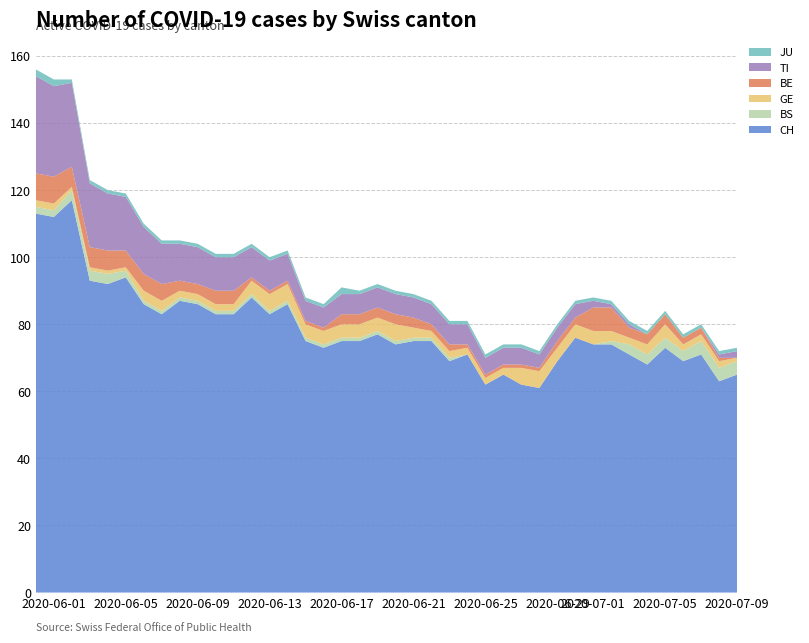

Reading left to right, what are all the values shown in this chart?

CH: 113	112	117	93	92	94	86	83	87	86	83	83	88	83	86	75	73	75	75	77	74	75	75	69	71	62	65	62	61	69	76	74	74	71	68	73	69	71	63	65
BS: 2	2	3	3	3	2	1	1	1	1	1	1	1	1	1	1	1	1	1	1	1	1	1	1	0	0	0	0	0	0	0	0	1	3	3	3	3	4	4	4
GE: 2	2	1	1	1	1	3	3	2	2	2	2	4	5	5	4	4	4	4	4	5	3	2	2	2	2	2	5	5	4	4	4	3	2	3	4	2	2	2	1
BE: 8	8	6	6	6	5	5	5	3	3	4	4	1	1	1	1	1	3	3	3	3	3	2	2	1	1	1	1	1	2	2	7	7	3	3	3	2	2	1	0
TI: 29	27	25	19	17	16	14	12	11	11	10	10	9	9	8	6	6	6	6	6	6	6	6	6	6	5	5	5	4	4	4	2	1	1	0	0	0	0	1	2
JU: 2	2	1	1	1	1	1	1	1	1	1	1	1	1	1	1	1	2	1	1	1	1	1	1	1	1	1	1	1	1	1	1	1	1	1	1	1	1	1	1